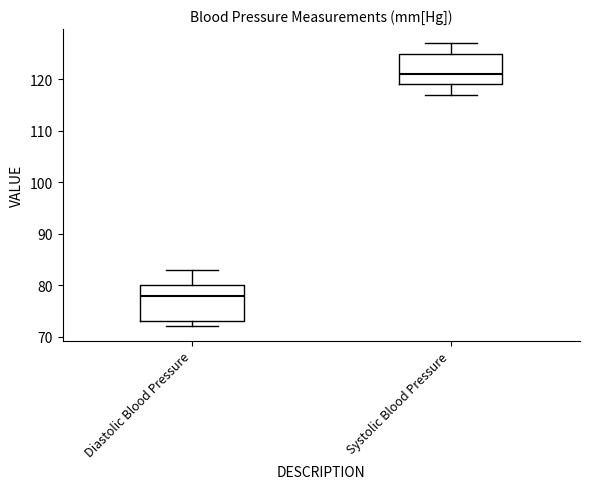

Reading left to right, read every box against the y-axis: the position of its median line, the range the box covers, and the ends of its whiskers. The values are not printed on the chart, so give them approximately, as read against the axis.

Diastolic Blood Pressure: median 78, box 73 to 80, whiskers 72 to 83
Systolic Blood Pressure: median 121, box 119 to 125, whiskers 117 to 127